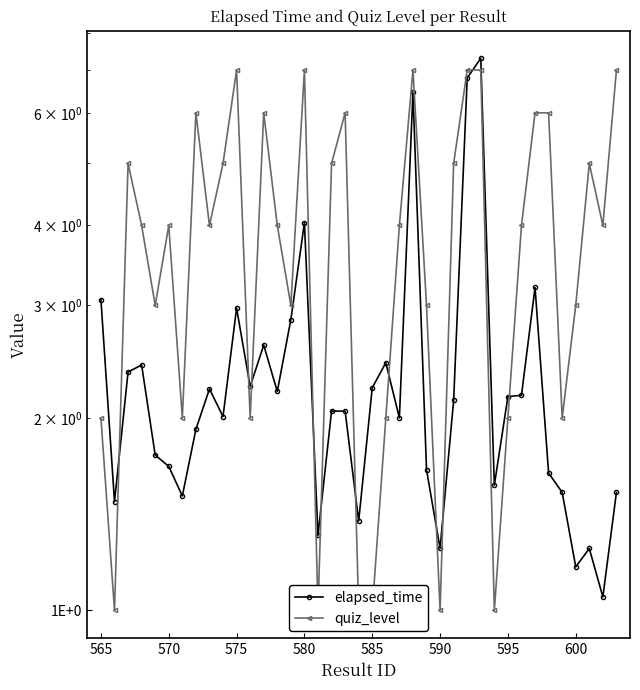

How many data points in elapsed_time are above 2?

22